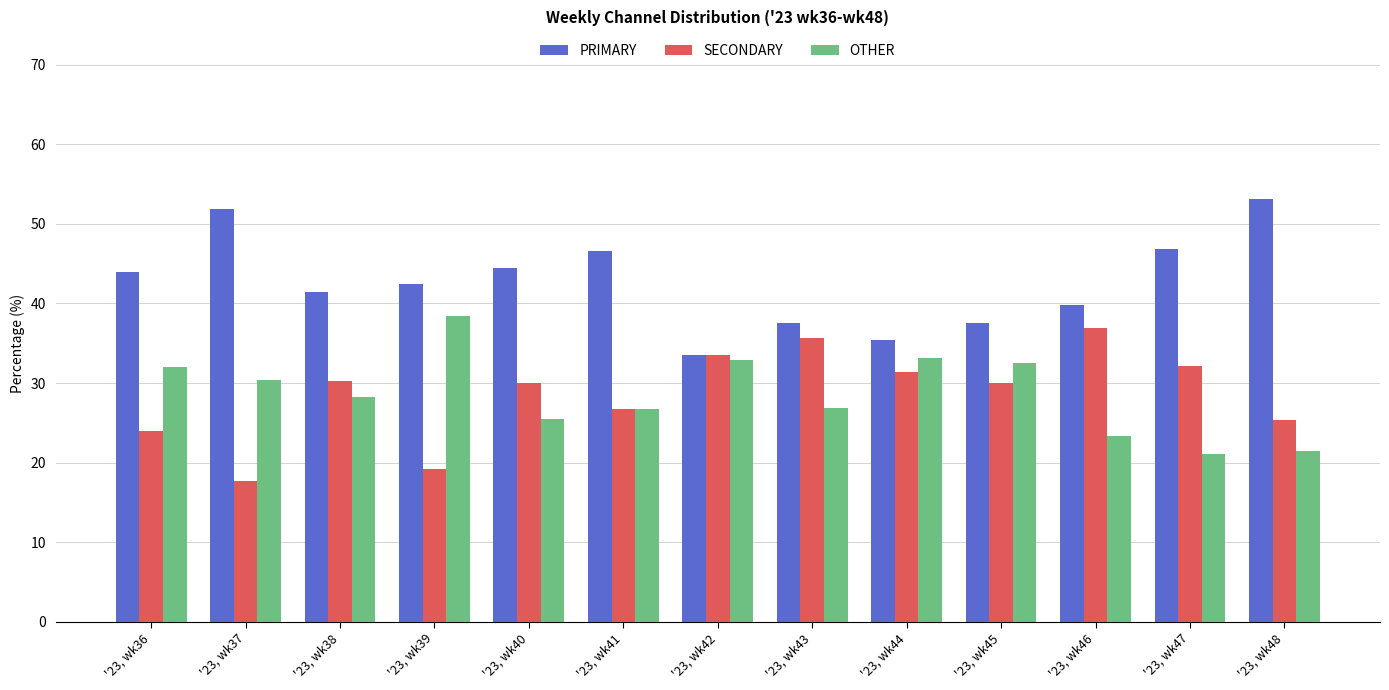

At how many categories does at least one series exceed 24?

13